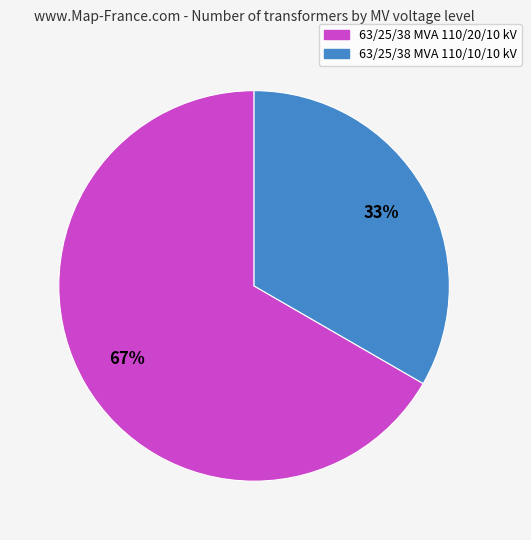

How many segments does this pie chart have?

2